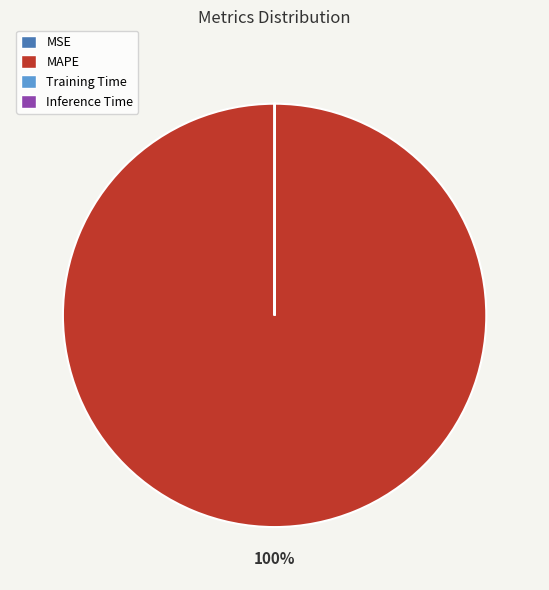

To the nearest percent, what portion does MAPE represent?

100%